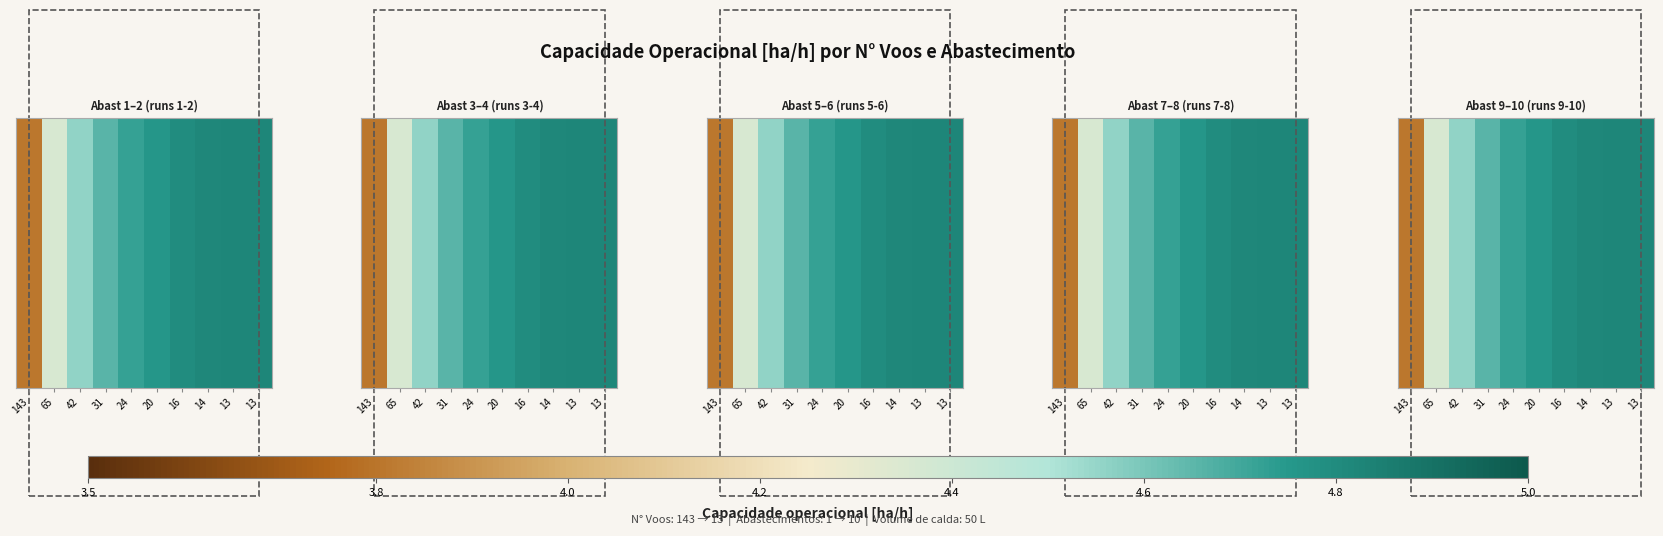

At which label does the data first exceed 4?

65